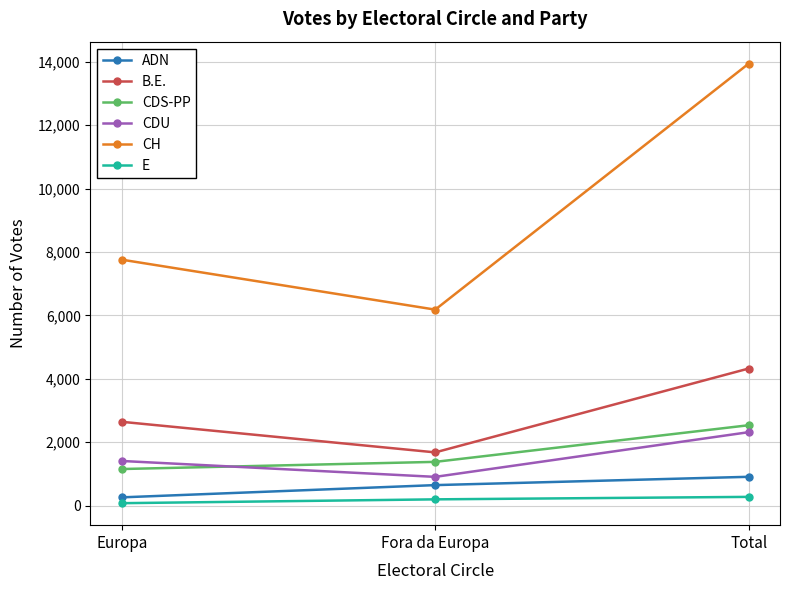

Reading left to right, transcribe all the data shown in this chart.

ADN: Europa=262	Fora da Europa=648	Total=910
B.E.: Europa=2644	Fora da Europa=1680	Total=4324
CDS-PP: Europa=1155	Fora da Europa=1381	Total=2536
CDU: Europa=1409	Fora da Europa=908	Total=2317
CH: Europa=7756	Fora da Europa=6181	Total=13937
E: Europa=78	Fora da Europa=199	Total=277